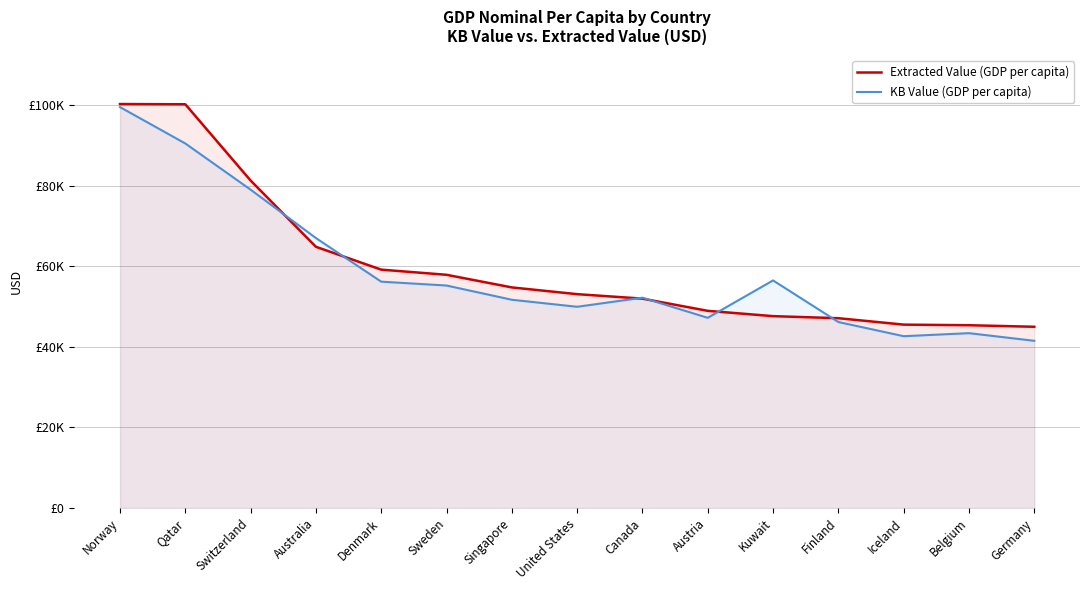

Reading right to left, extract all data points from this chart.

Extracted Value (GDP per capita): Germany=44999.0	Belgium=45383.0	Iceland=45535.0	Finland=47129.0	Kuwait=47639.0	Austria=48956.0	Canada=51989.0	United States=53101.0	Singapore=54775.0	Sweden=57909.0	Denmark=59190.0	Australia=64863.0	Switzerland=81323.0	Qatar=100260.0	Norway=100318.0
KB Value (GDP per capita): Germany=41514.2	Belgium=43412.5	Iceland=42658.4	Finland=46178.6	Kuwait=56514.2	Austria=47226.2	Canada=52219.0	United States=49965.3	Singapore=51709.4	Sweden=55244.7	Denmark=56202.0	Australia=67035.6	Switzerland=79052.3	Qatar=90523.5	Norway=99557.7